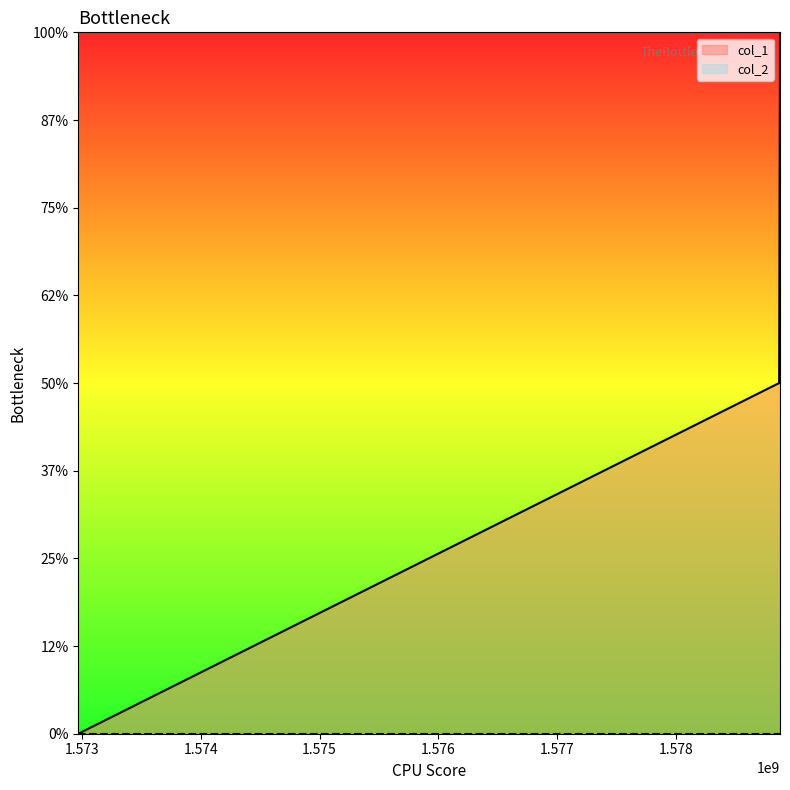

The chart shows a value of 3 at 1578877734. True or false?

False